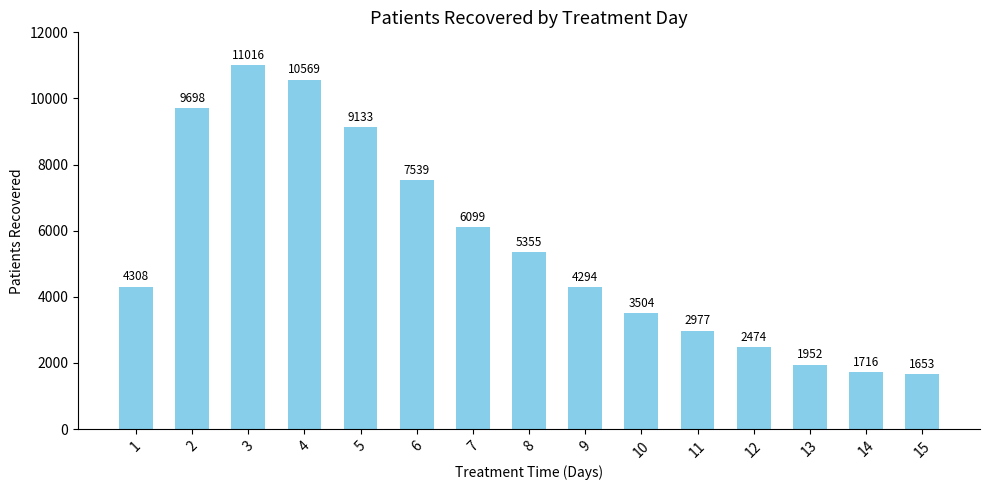

The chart shows a value of 8253 at 7. True or false?

False